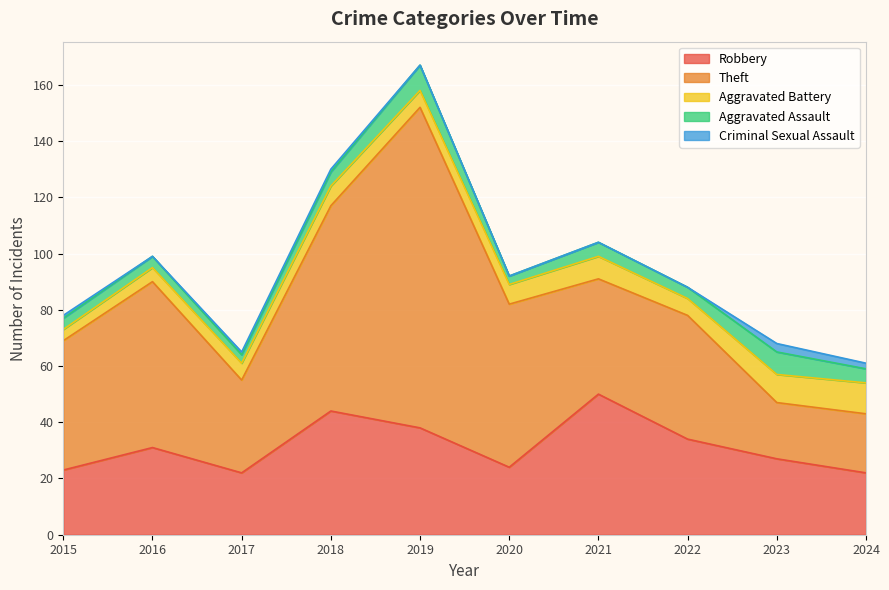

At which category does Robbery reach its first local valley?

2017